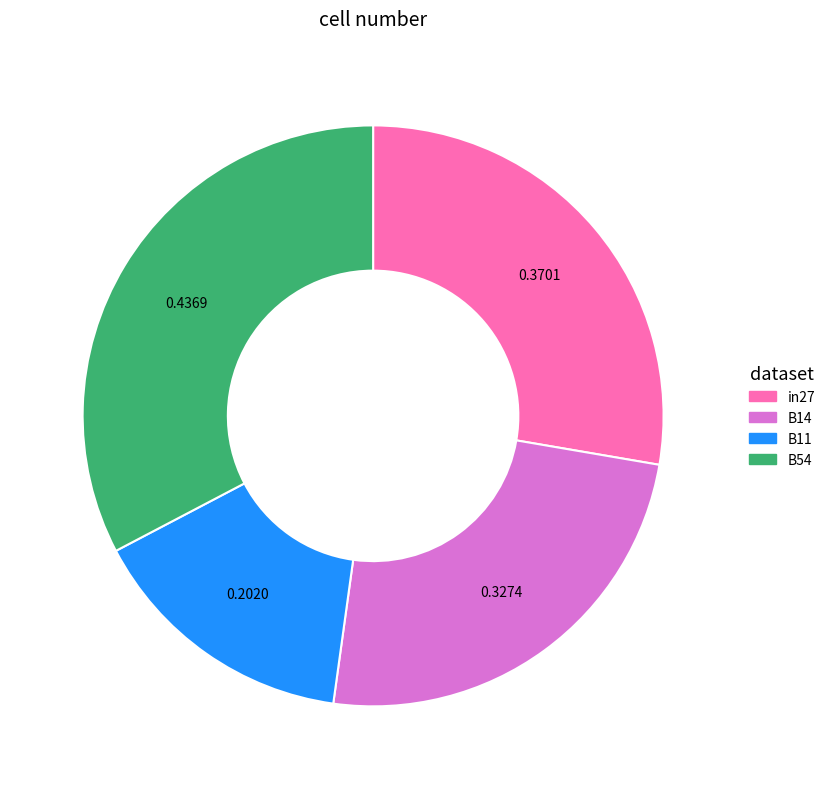

Which has a higher value, B14 or B11?

B14